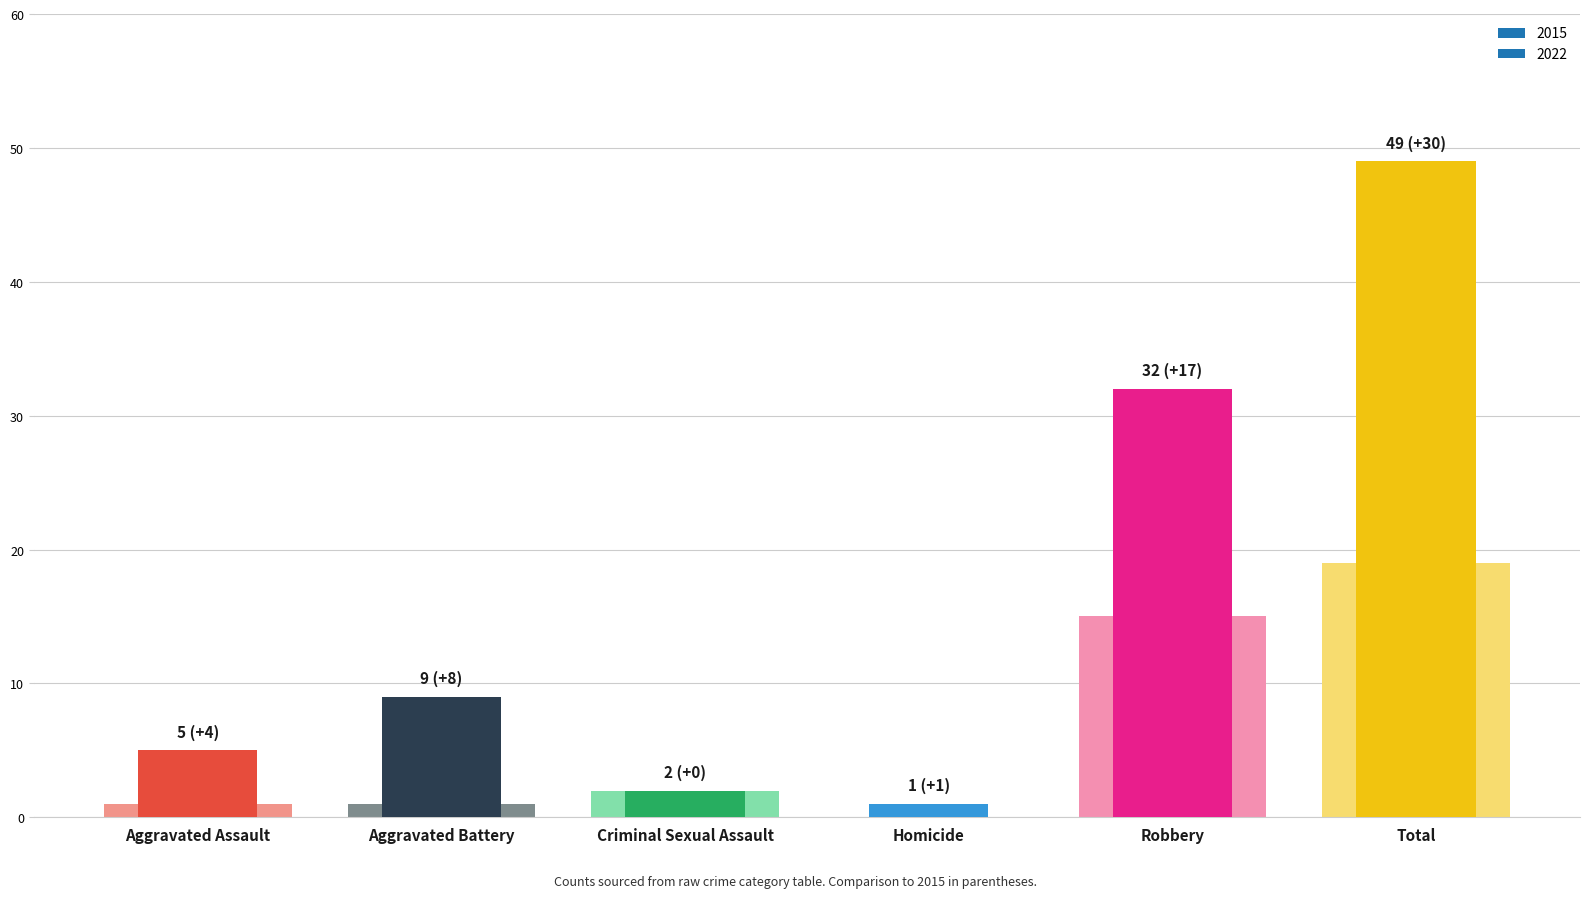

Is the value of 2022 at Total greater than the value of 2015 at Total?

Yes